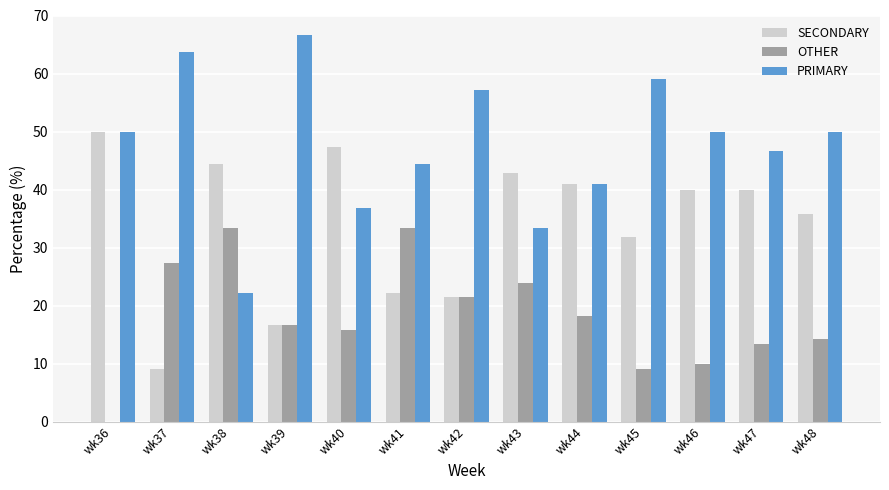

Which series has the largest total across all categories?

PRIMARY